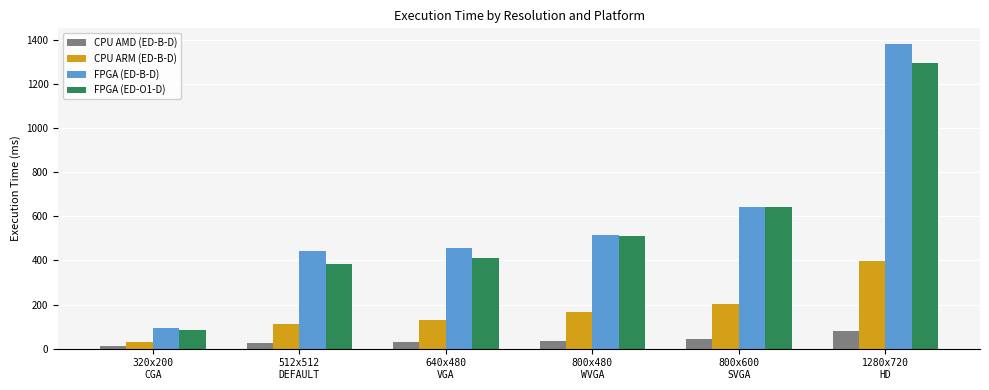

Which series has the largest range (max minus min)?

FPGA (ED-B-D)